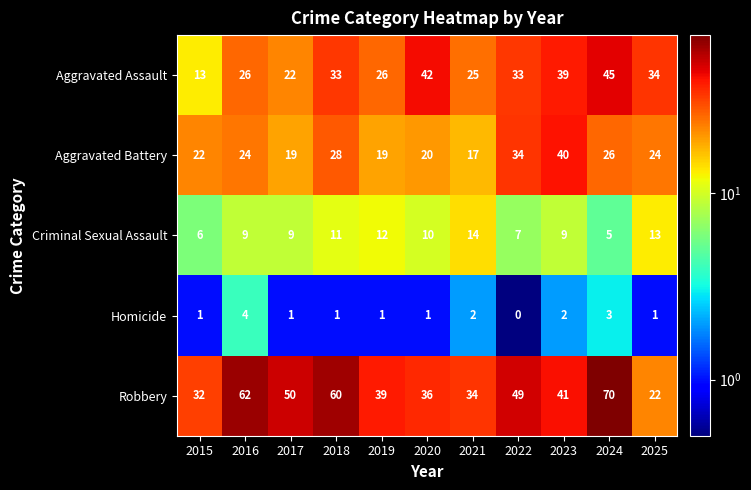

Which series changed the most between 2017 and 2021?

Robbery